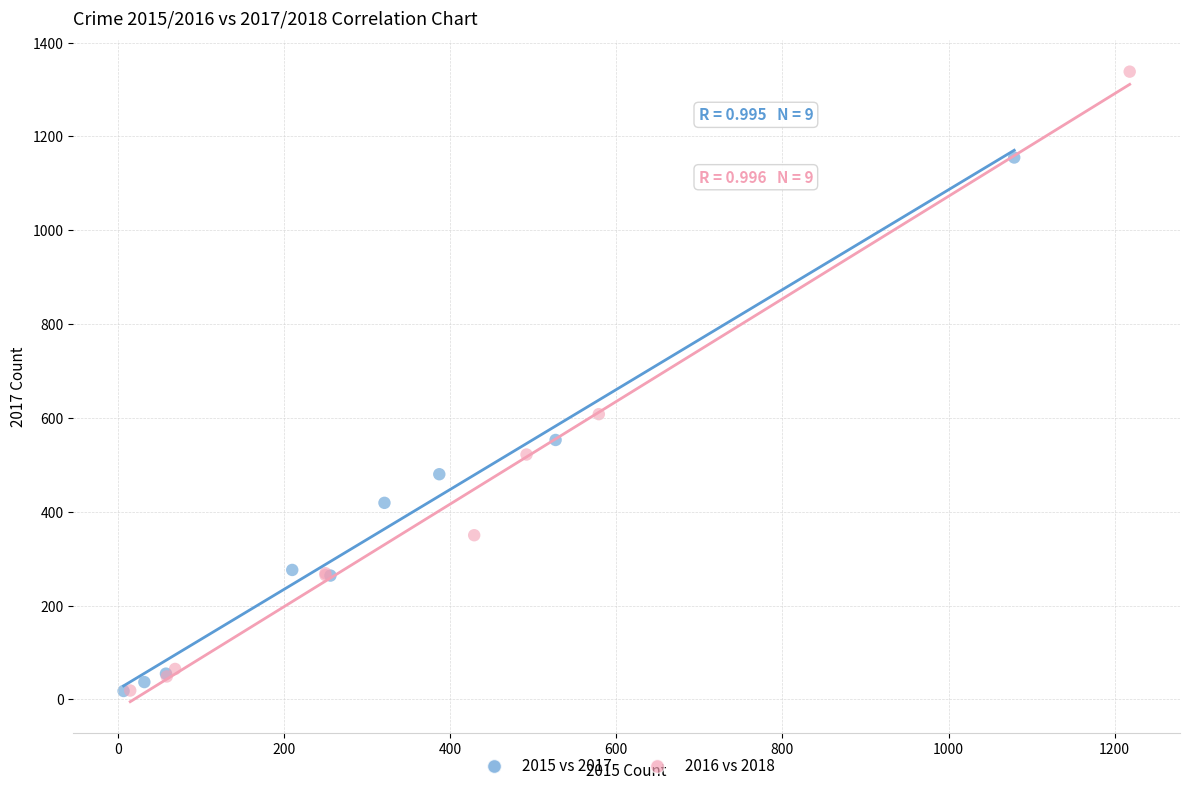

Which series has the largest Y range (max minus min)?

2016 vs 2018